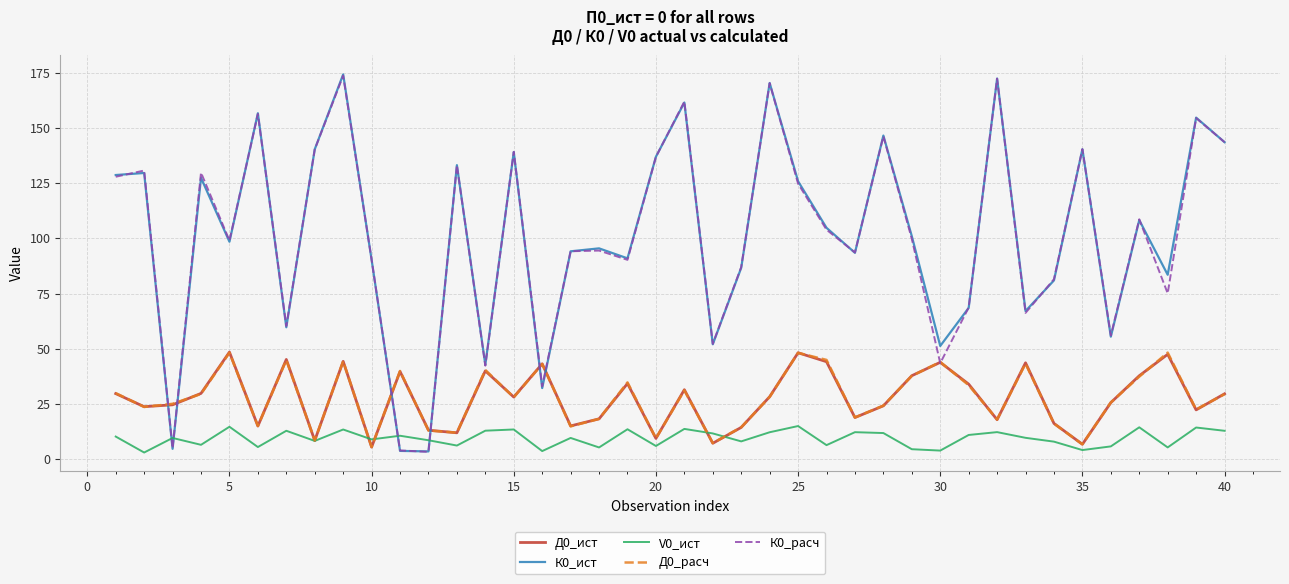

How many times do V0_ист and К0_ист cross each other?

4